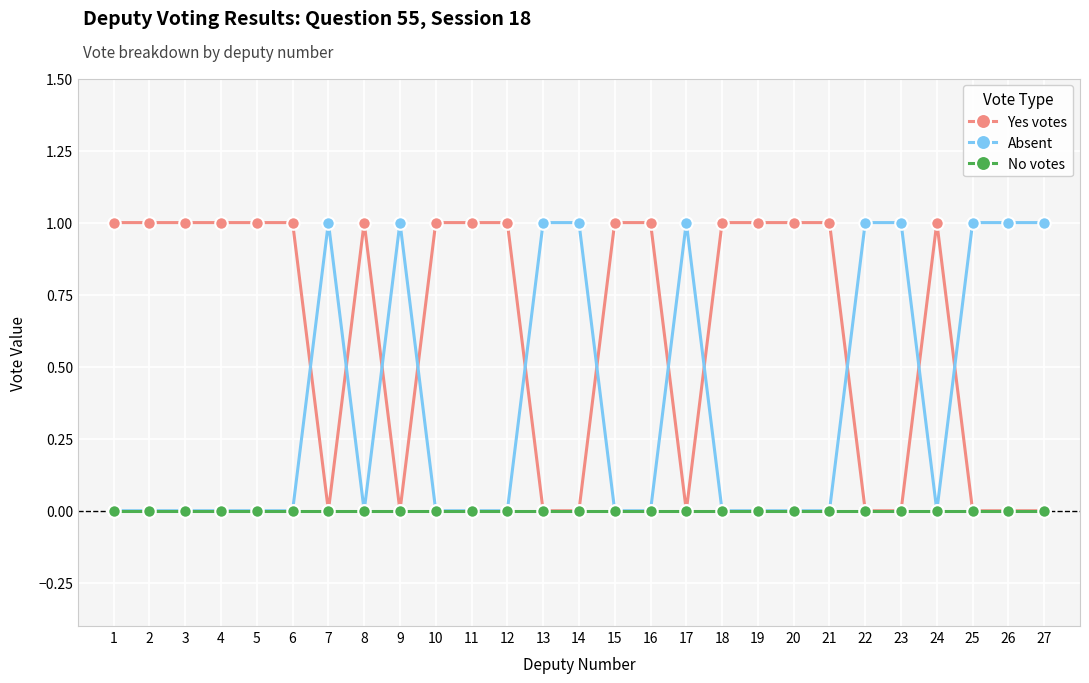

At how many categories does at least one series exceed 0?

27